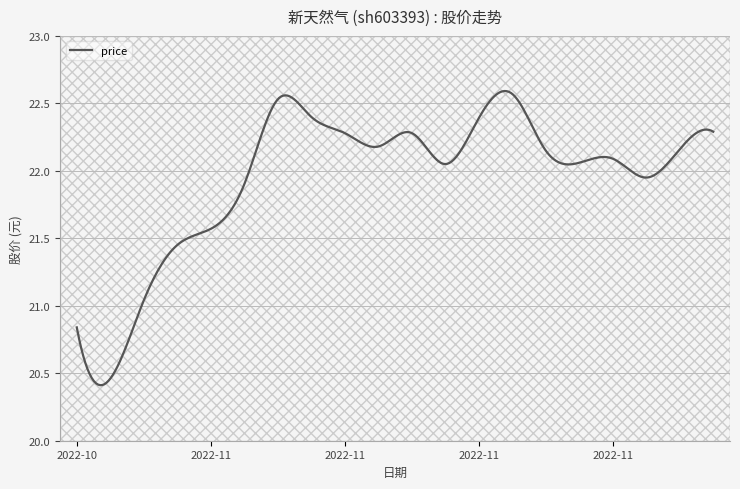

Rank the categories by value from lowest to highest.

2022-10-31, 2022-10-28, 2022-11-01, 2022-11-02, 2022-11-03, 2022-11-04, 2022-11-22, 2022-11-14, 2022-11-18, 2022-11-21, 2022-11-17, 2022-11-23, 2022-11-10, 2022-11-09, 2022-11-11, 2022-11-24, 2022-11-15, 2022-11-08, 2022-11-07, 2022-11-16